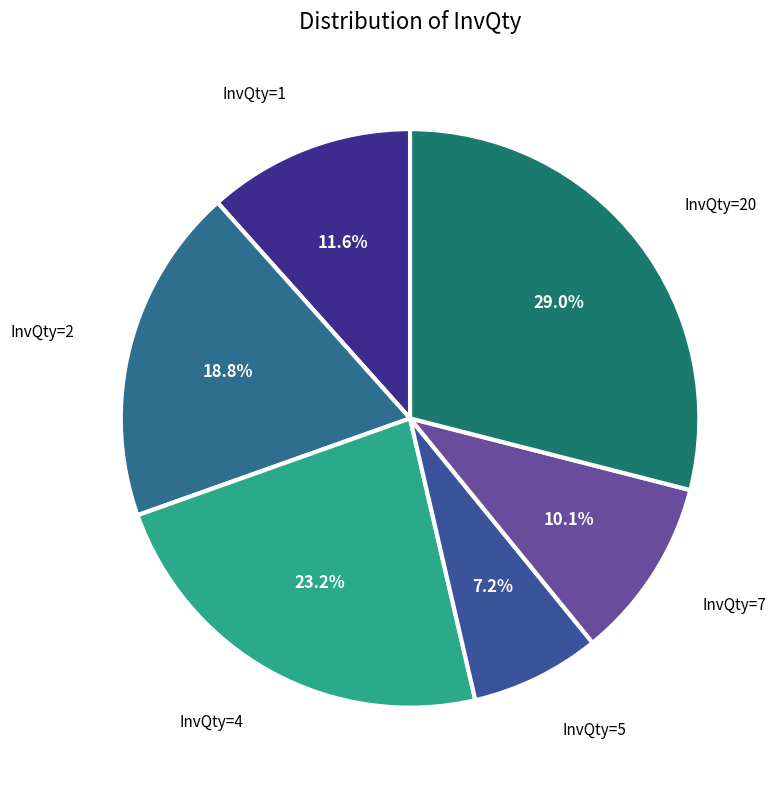

Is there any slice that represents more than half of the pie?

No